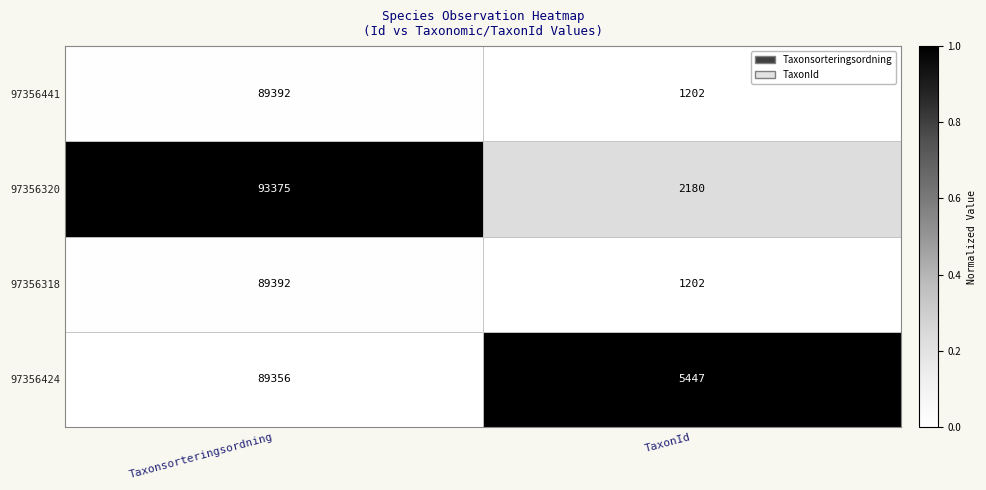

Which series has the widest spread of values?

97356320